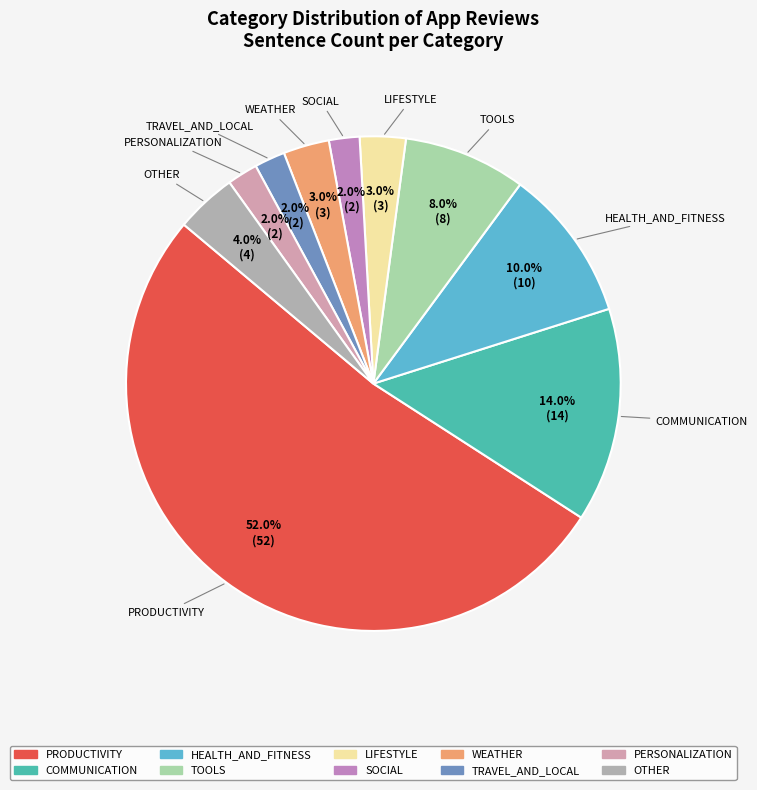

Does PRODUCTIVITY represent more than half of the total?

Yes